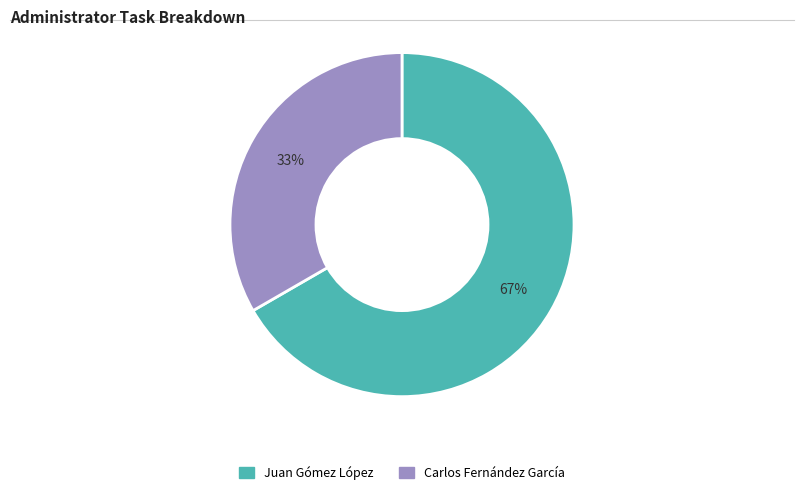

Does any single category account for the majority?

Yes